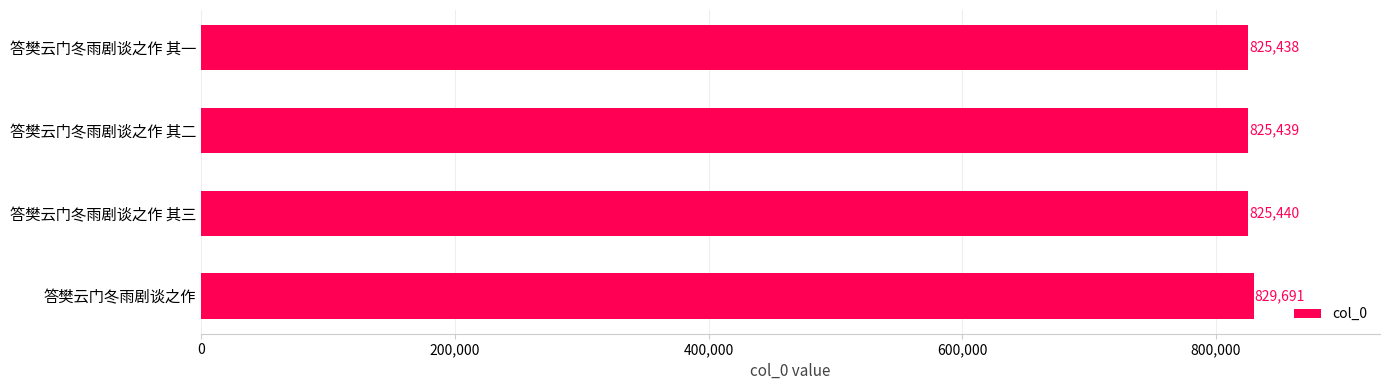

What value does the data have at 答樊云门冬雨剧谈之作 其二?

825439